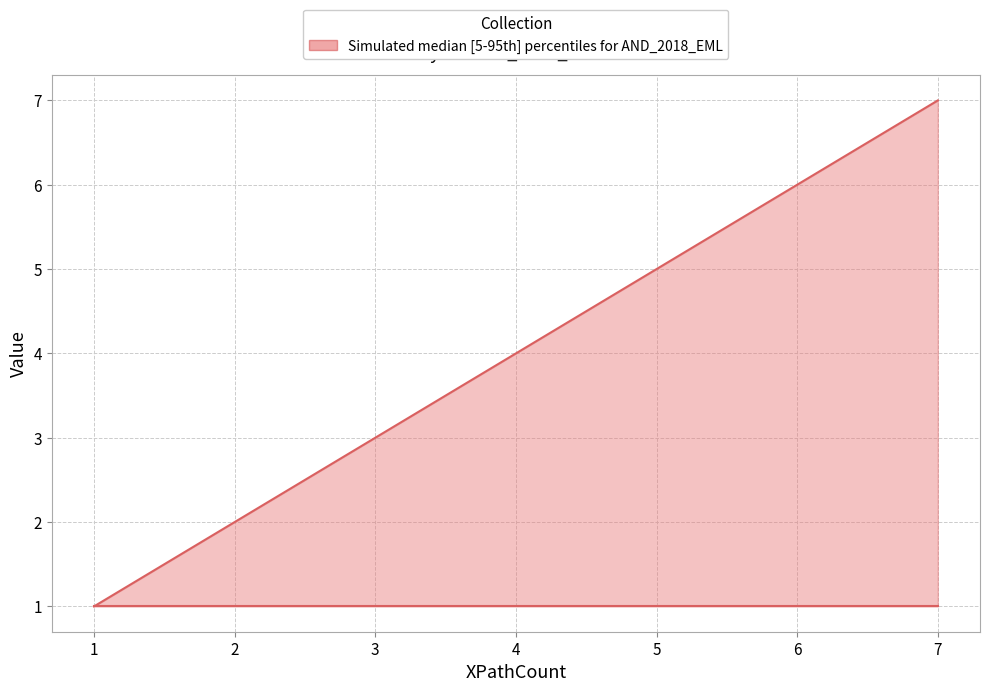

At which category does the chart reach its peak across all series?

7